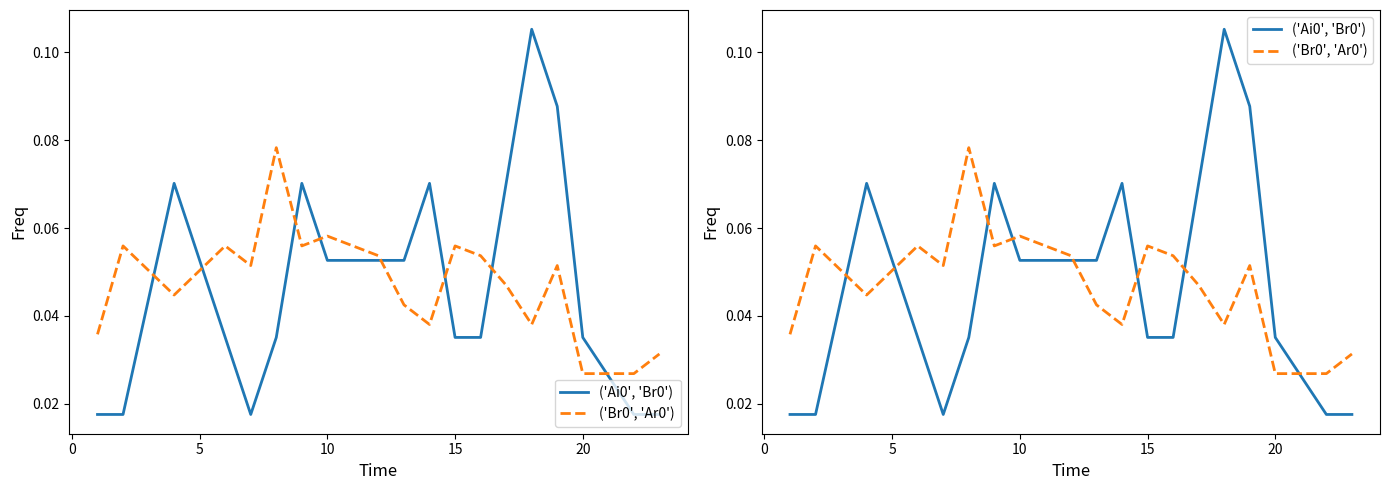

True or false: ('Br0', 'Ar0') and ('Ai0', 'Br0') intersect in this chart.

True